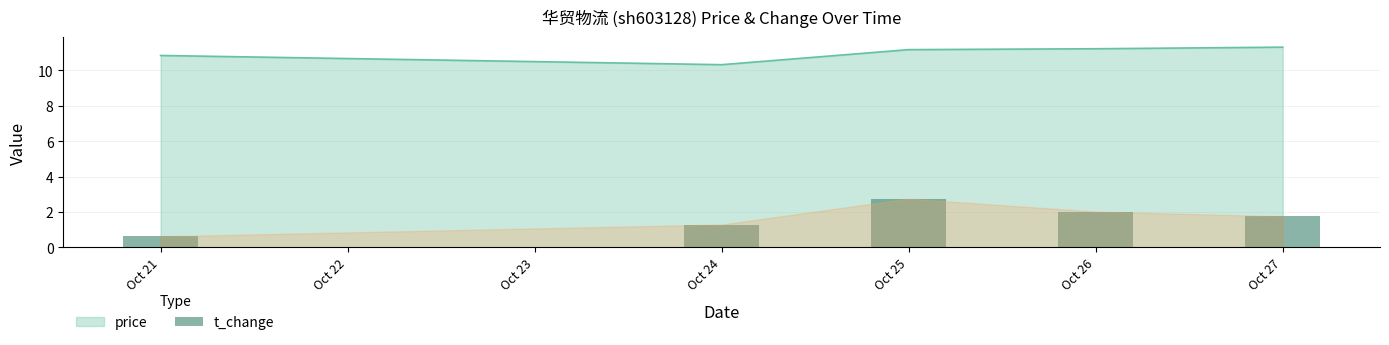

What is the minimum value for price?

10.3